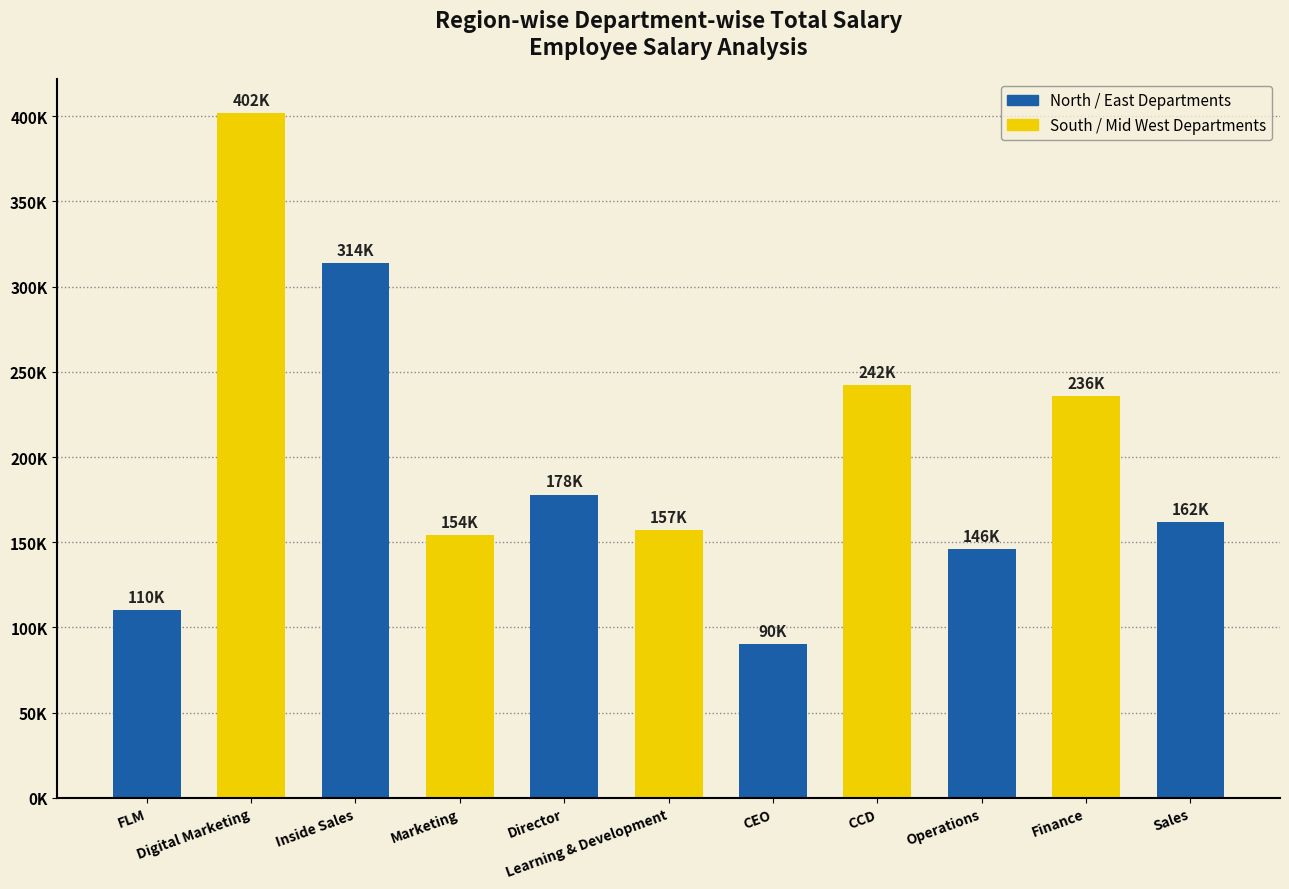

Where does the data first go above 162000?

Digital Marketing